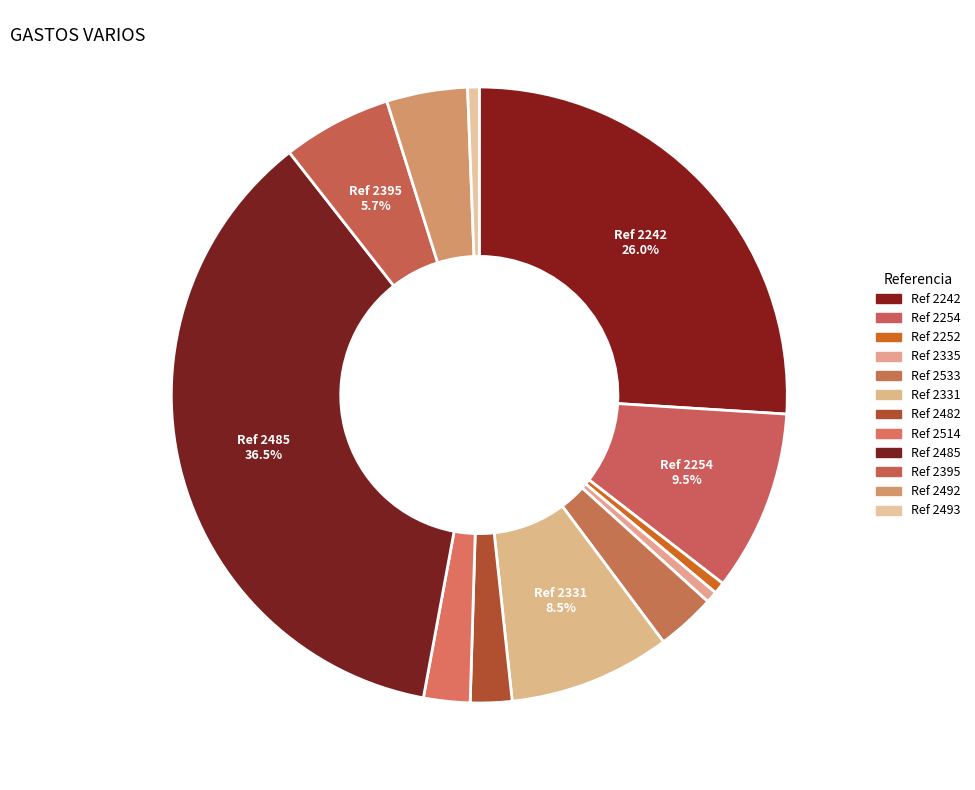

How many slices are in this pie chart?

12